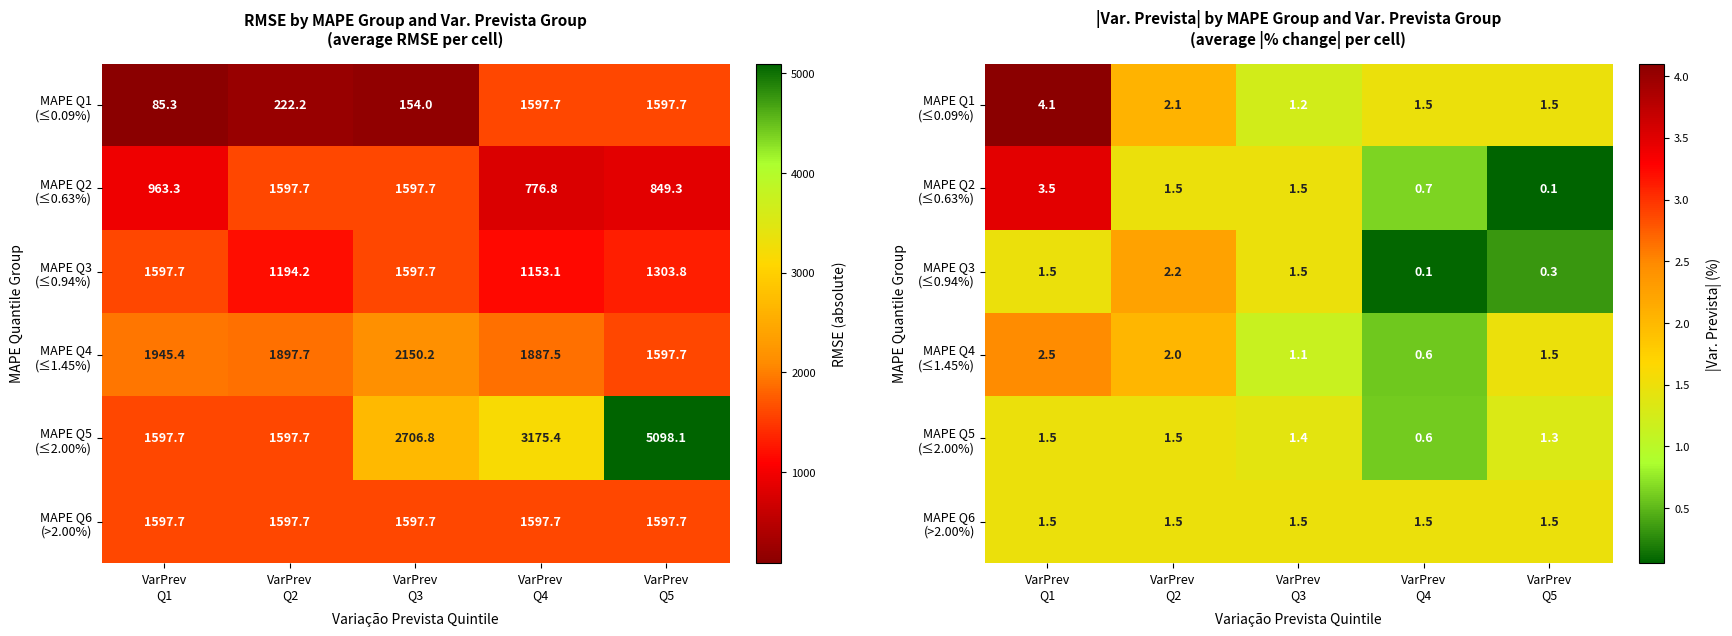

Is it true that MAPE Q4 (≤1.45%) equals 0.8 at VarPrev Q1?

False